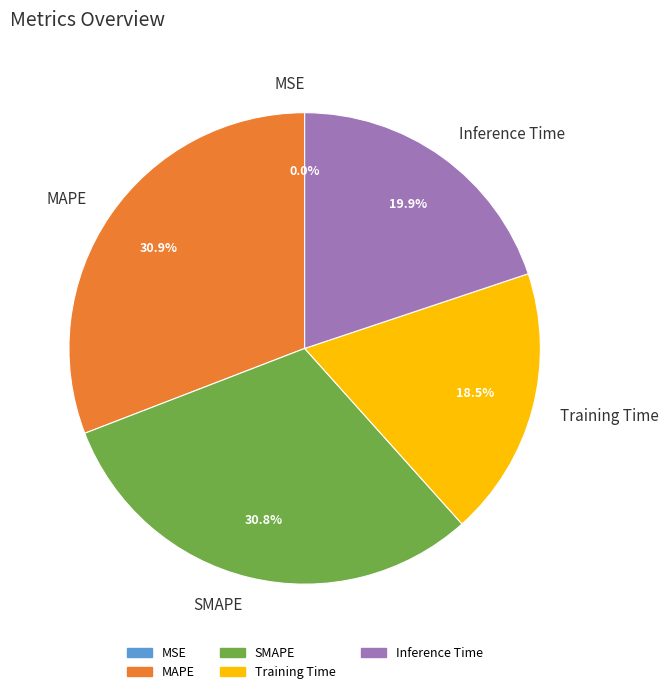

To the nearest percent, what is the difference between the largest and smallest slice percentages?

31%